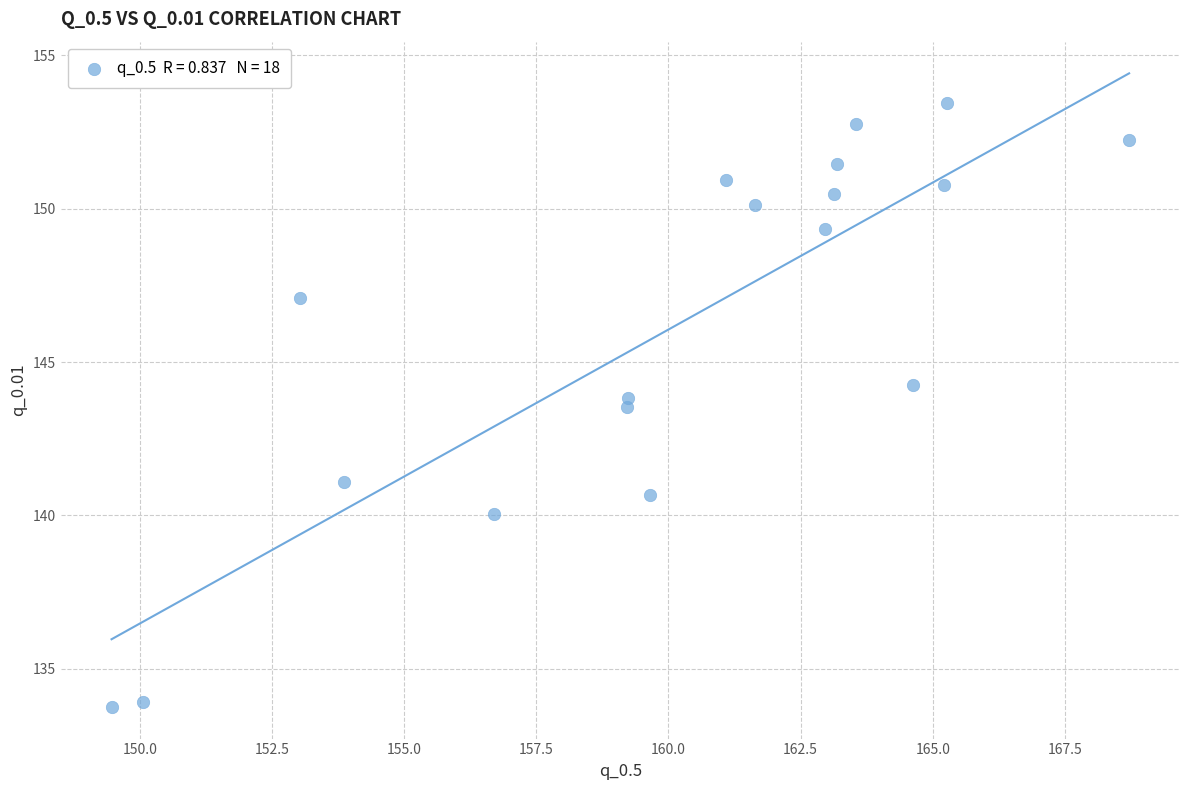

What is the range of Y values (max minus min)?

19.7